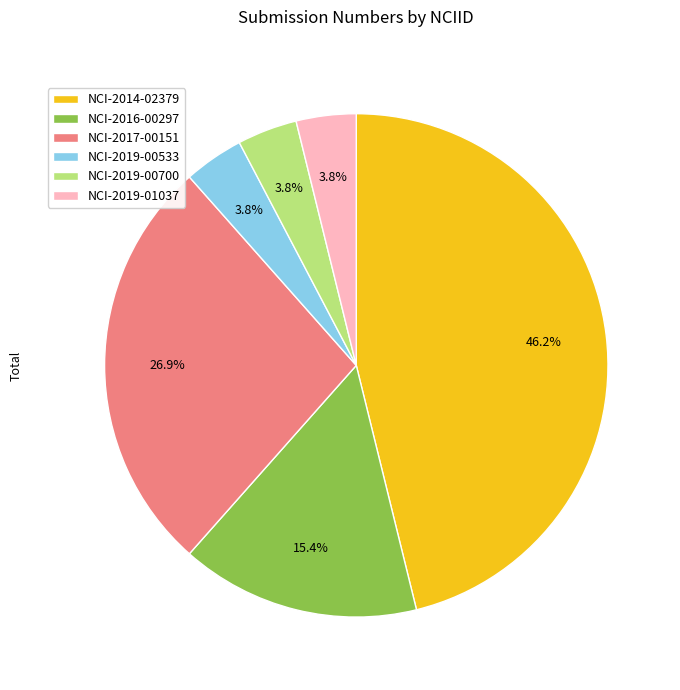

What is the ratio of the value at NCI-2019-01037 to the value at NCI-2014-02379?

0.1